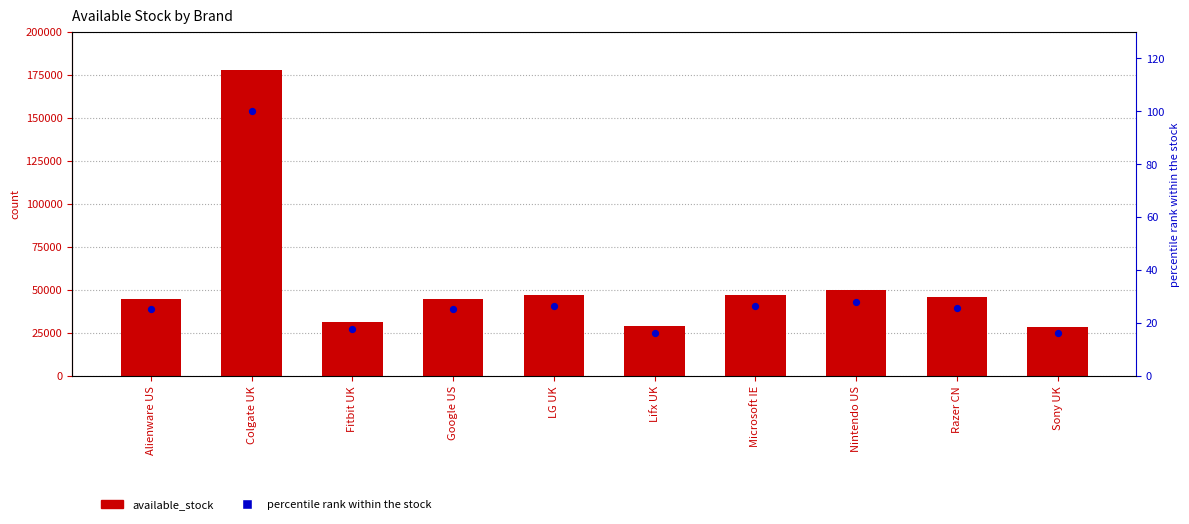

What are all the series names shown in the legend?

available_stock, percentile rank within the stock